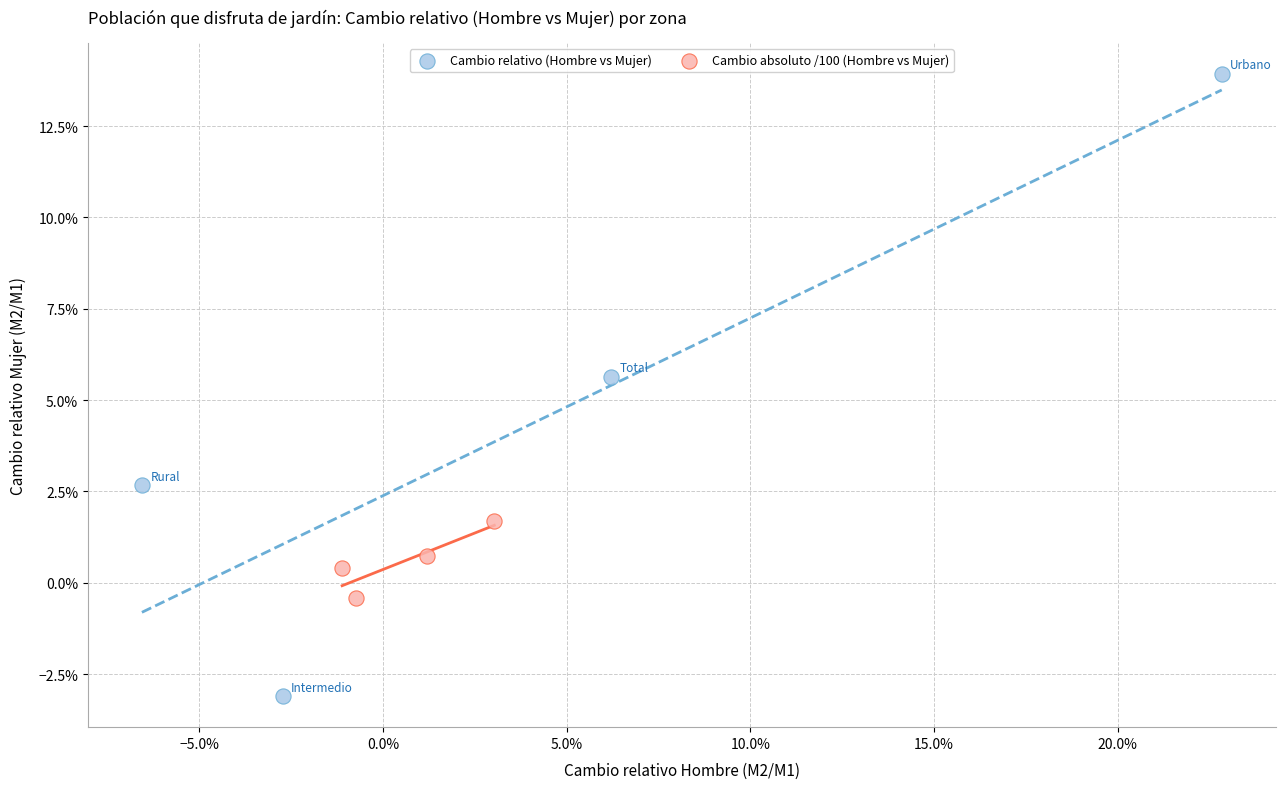

What are all the series names shown in the legend?

Cambio relativo (Hombre vs Mujer), Cambio absoluto /100 (Hombre vs Mujer)